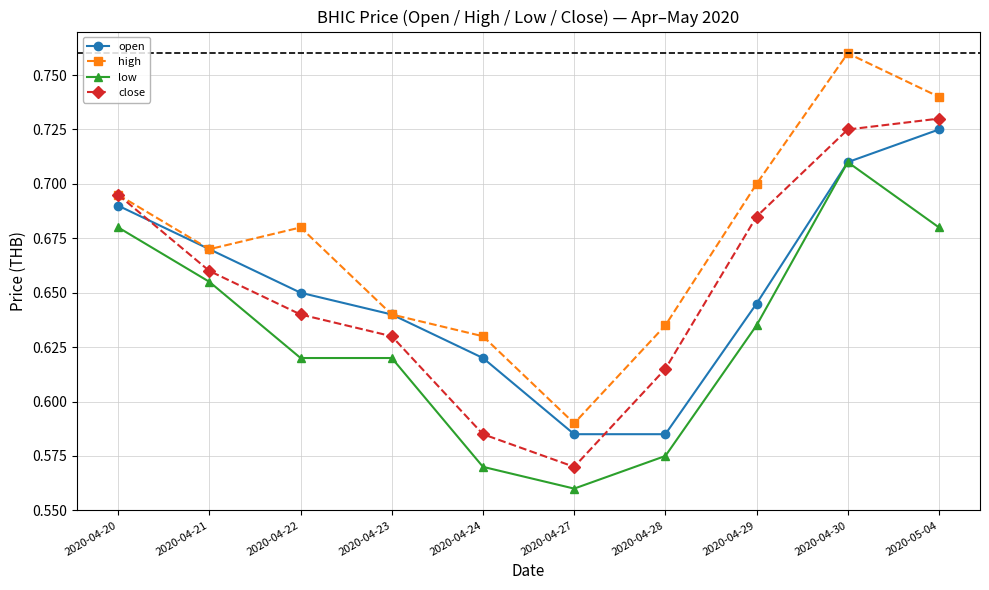

At which category is the sum across all series the highest?

2020-04-30